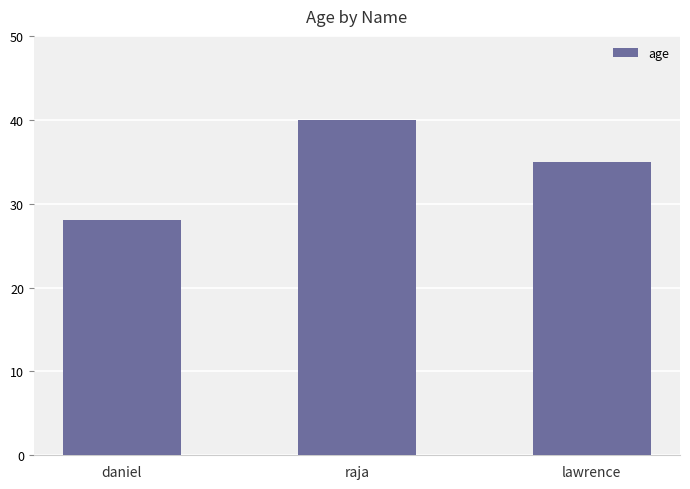

What position from the left is daniel?

1